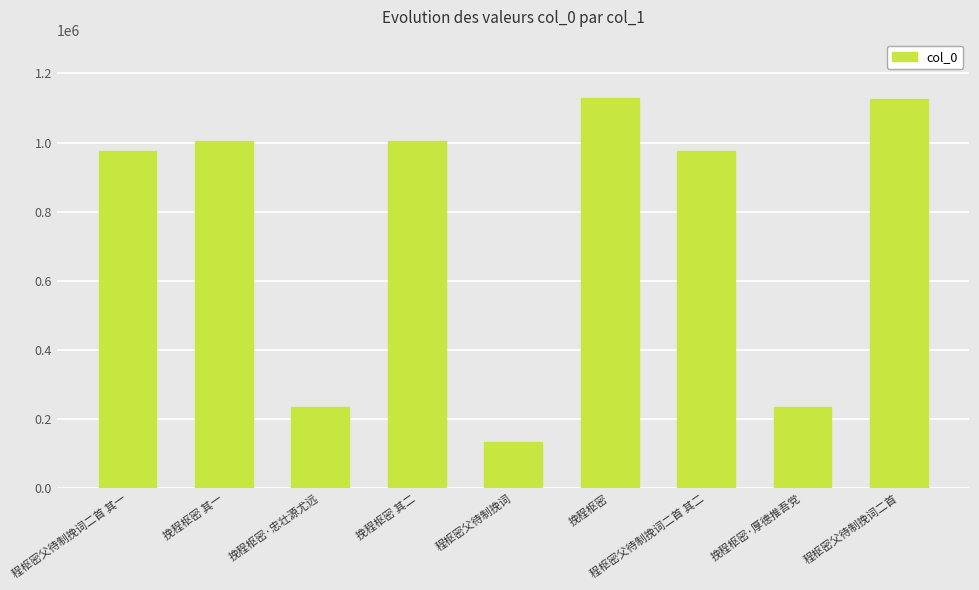

True or false: the data shows 276720 at 程枢密父待制挽词二首.

False